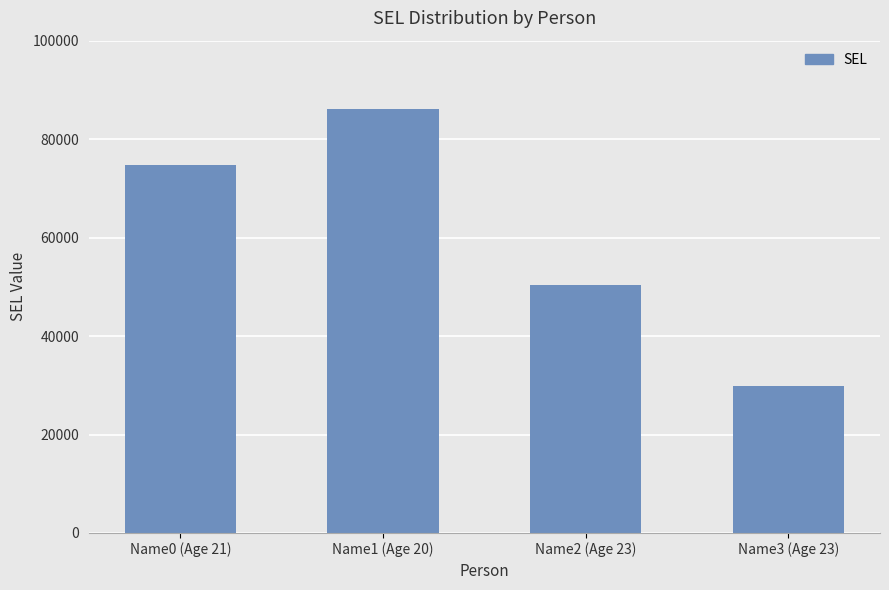

Reading left to right, extract all data points from this chart.

Name0 (Age 21)=74708	Name1 (Age 20)=86035	Name2 (Age 23)=50385	Name3 (Age 23)=29775